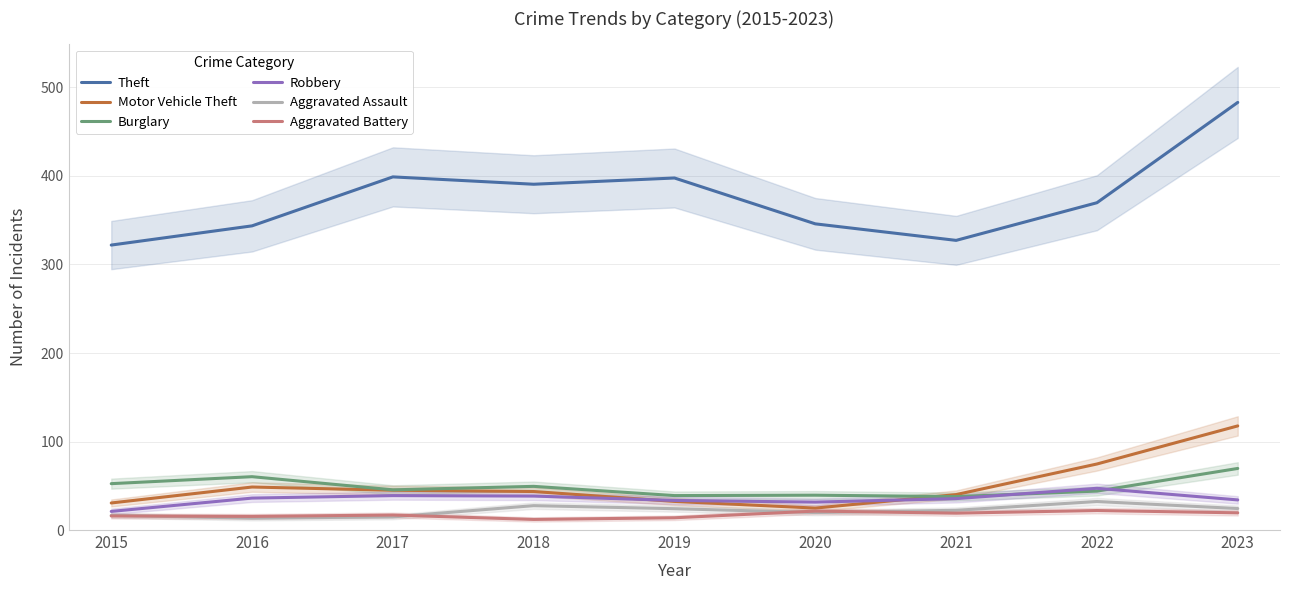

Which series has the largest total across all categories?

Theft